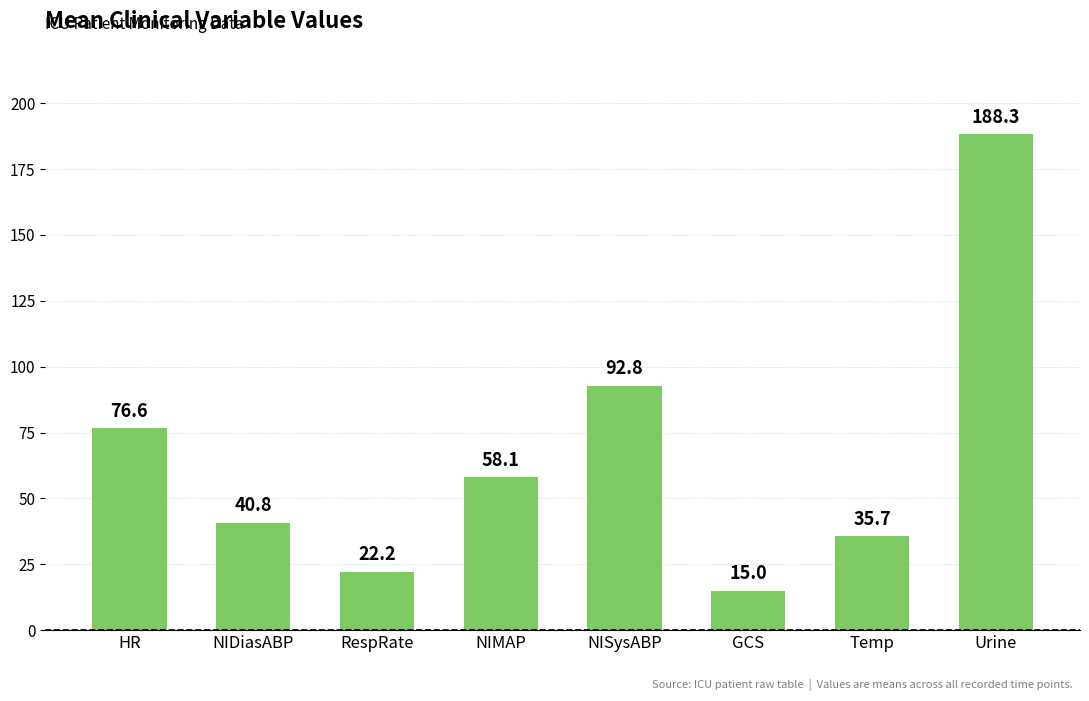

Which has a higher value, RespRate or NIMAP?

NIMAP